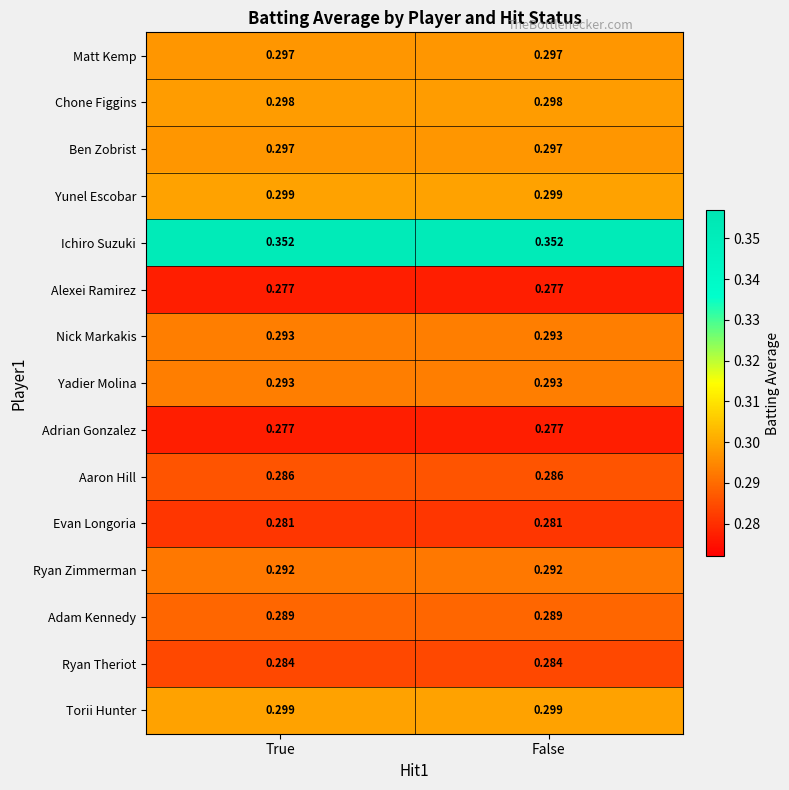

Is the value of Adrian Gonzalez at True greater than the value of Ben Zobrist at False?

No